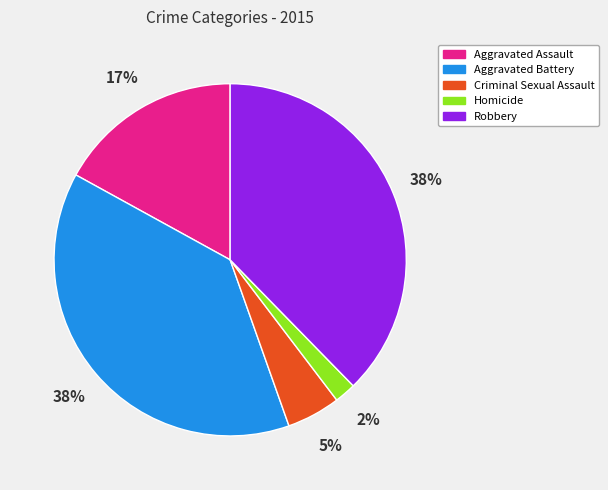

Is the sum of Robbery and Aggravated Battery greater than half?

Yes